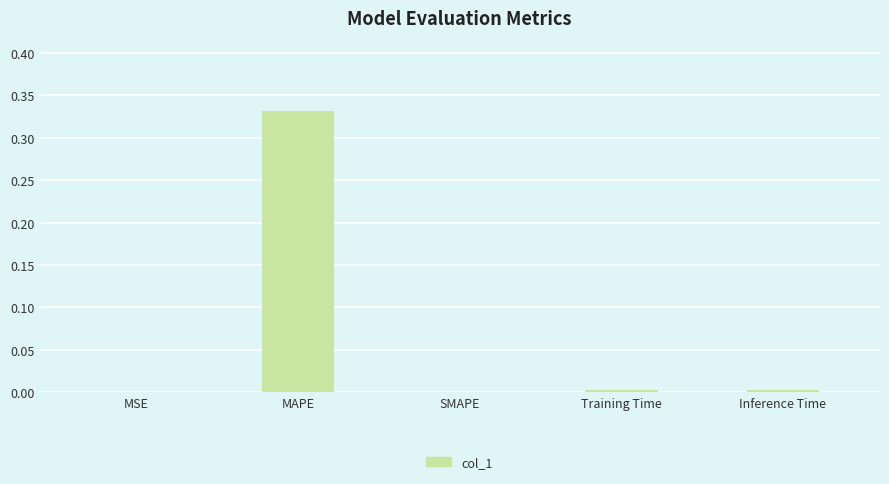

Which has a higher value, MAPE or SMAPE?

MAPE